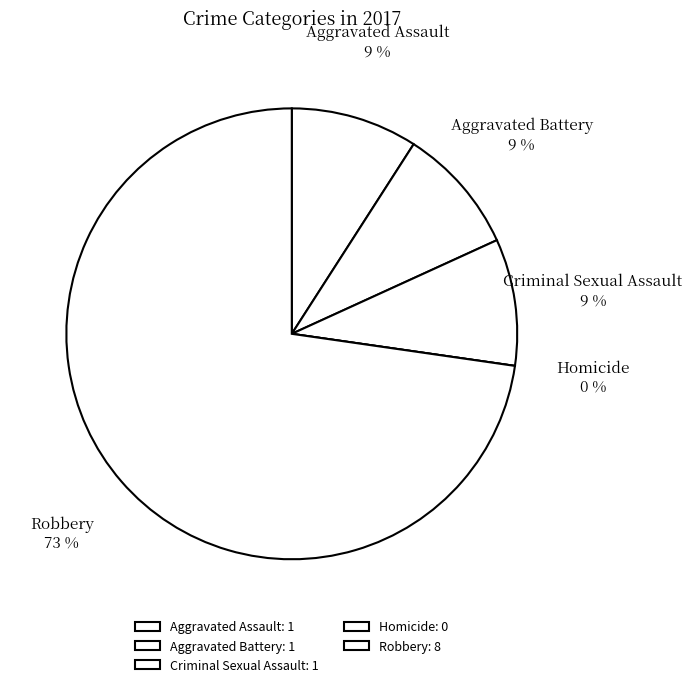

To the nearest percent, what is the average slice percentage?

20%